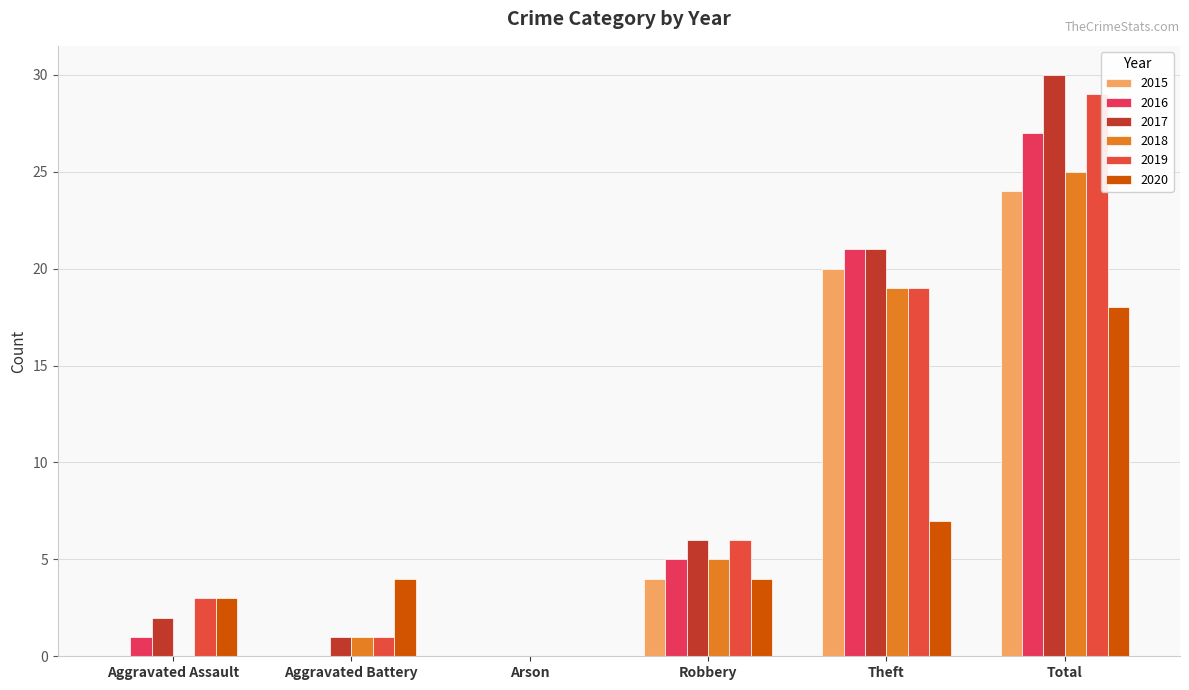

At which category is the sum across all series the highest?

Total